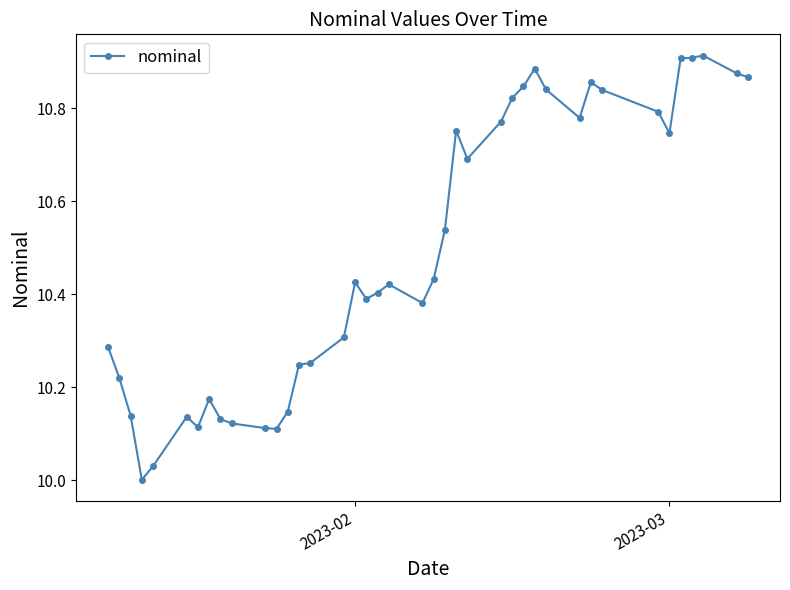

Does the chart have visible grid lines?

No